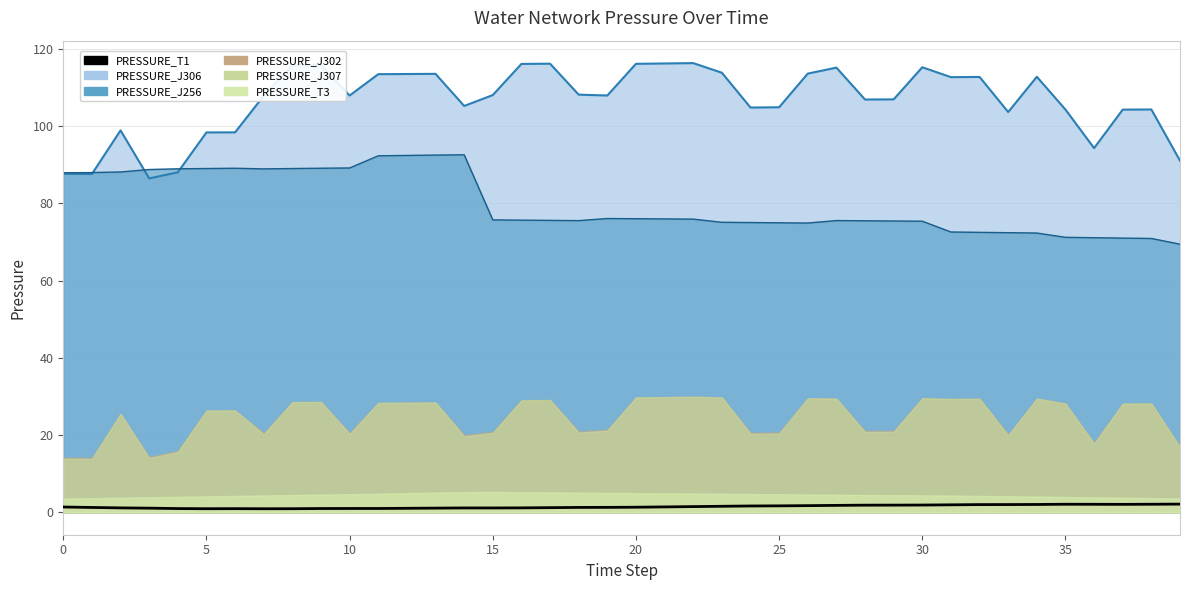

True or false: the data shows 2.4 at 22.

False